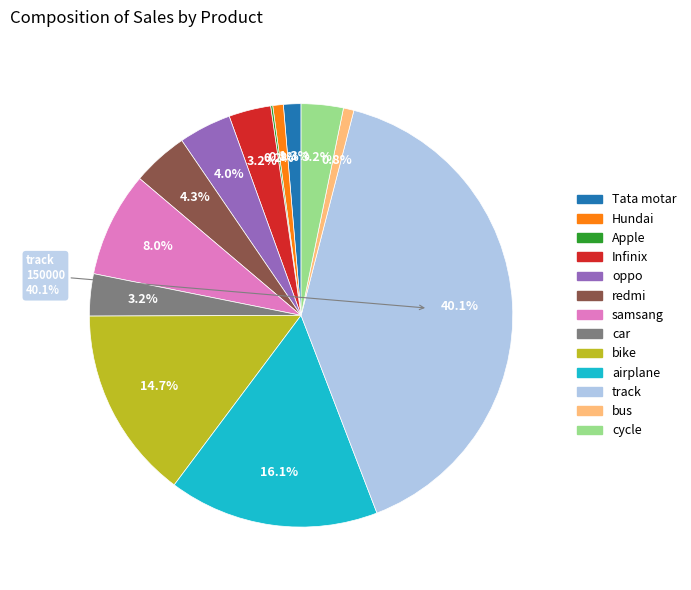

Count the number of slices in the pie.

13